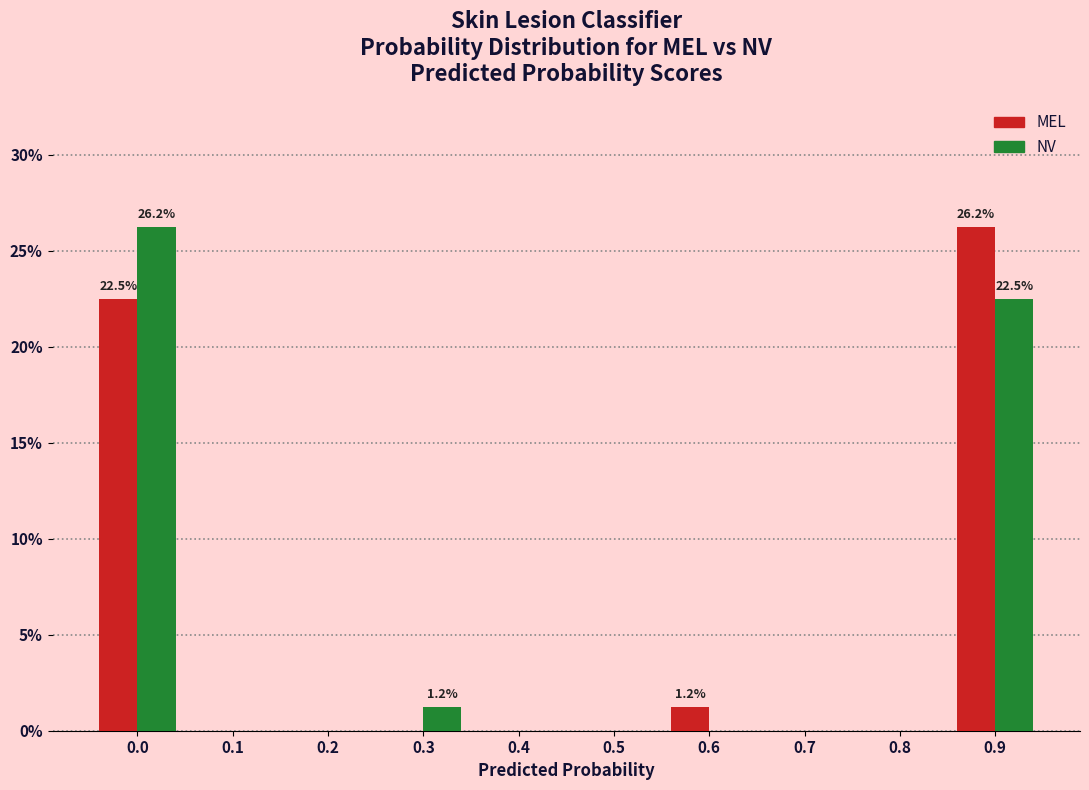

The value of NV at 0.4 is 0.0. True or false?

True